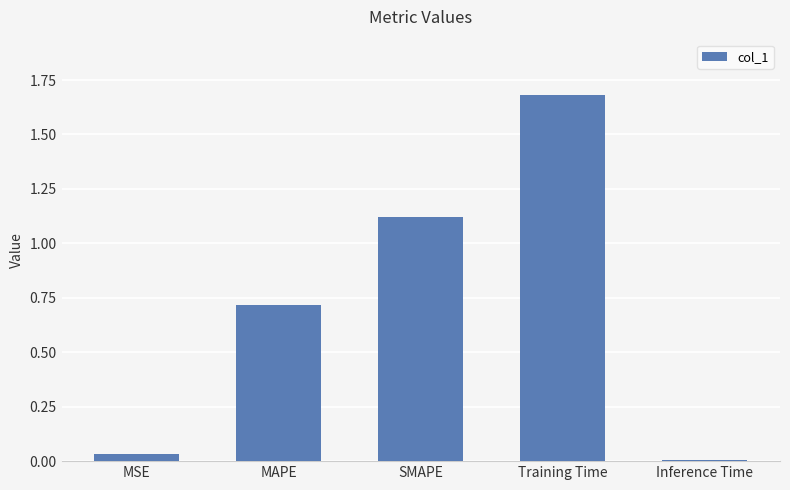

At which category does the chart reach its peak across all series?

Training Time